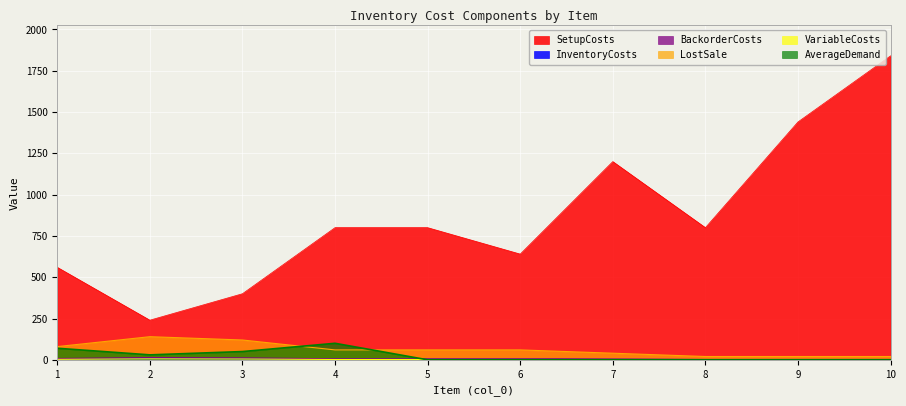

Reading left to right, extract all data points from this chart.

SetupCosts: 1=560	2=240	3=400	4=800	5=800	6=640	7=1200	8=800	9=1440	10=1840
InventoryCosts: 1=4	2=7	3=6	4=3	5=3	6=3	7=2	8=1	9=1	10=1
BackorderCosts: 1=8	2=14	3=12	4=6	5=6	6=6	7=4	8=2	9=2	10=2
LostSale: 1=80	2=140	3=120	4=60	5=60	6=60	7=40	8=20	9=20	10=20
VariableCosts: 1=3	2=6	3=5	4=2	5=2	6=2	7=1	8=0	9=0	10=0
AverageDemand: 1=70	2=30	3=50	4=100	5=0	6=0	7=0	8=0	9=0	10=0